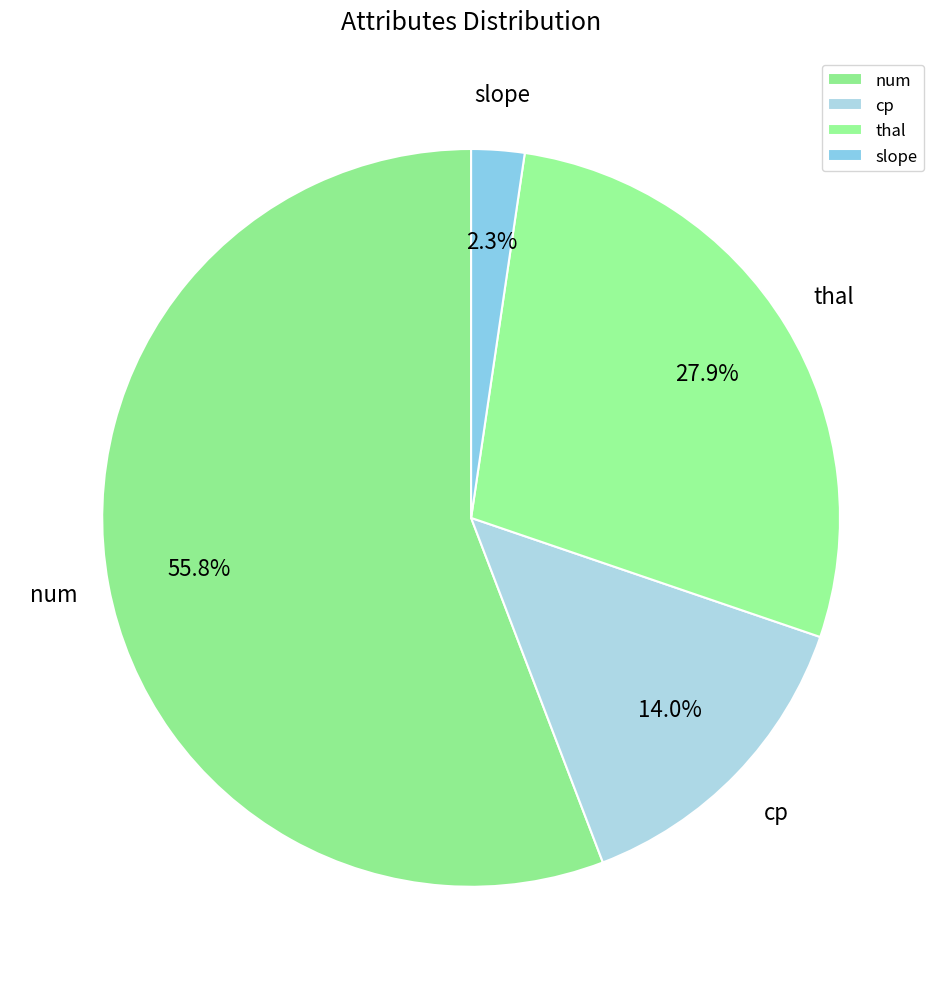

Is it true that thal is 16% of the pie?

False